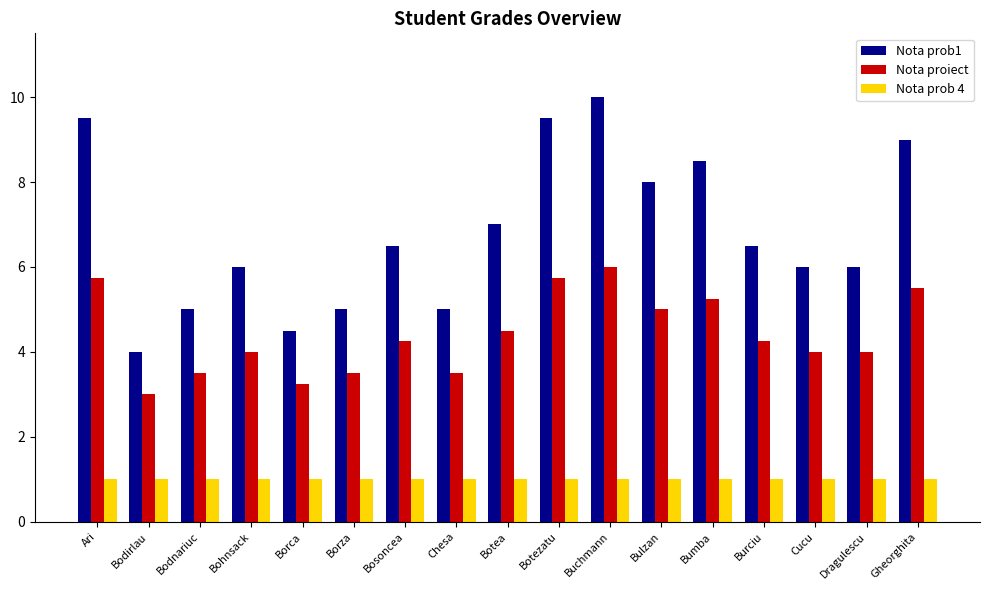

Where does the Nota proiect series first go above 4?

Ari